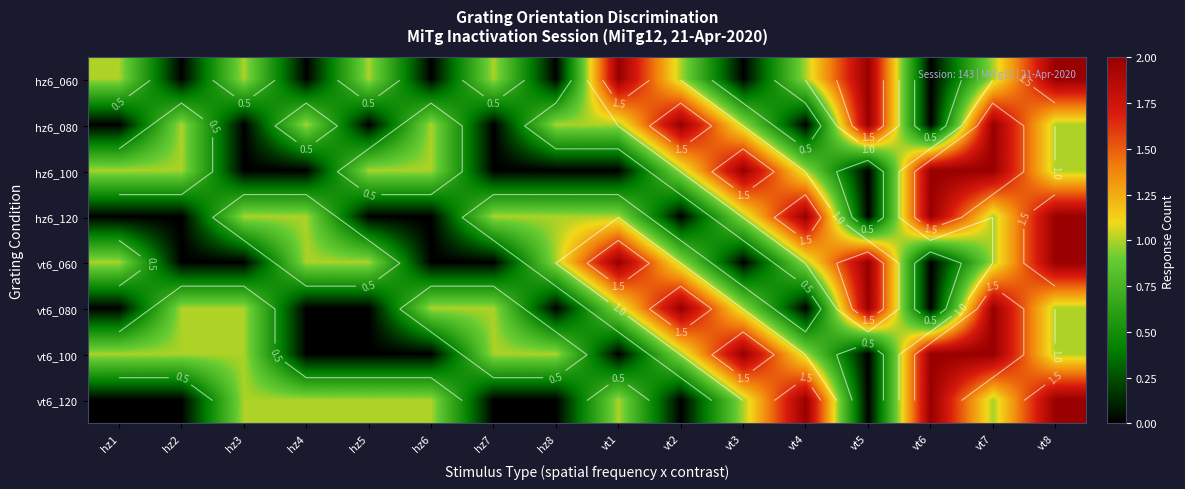

What is the average value of the hz6_080 series?

1